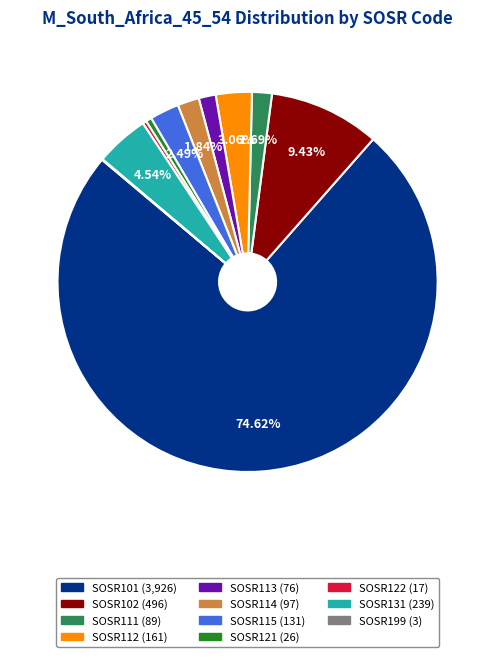

Which has a higher value, SOSR115 or SOSR122?

SOSR115